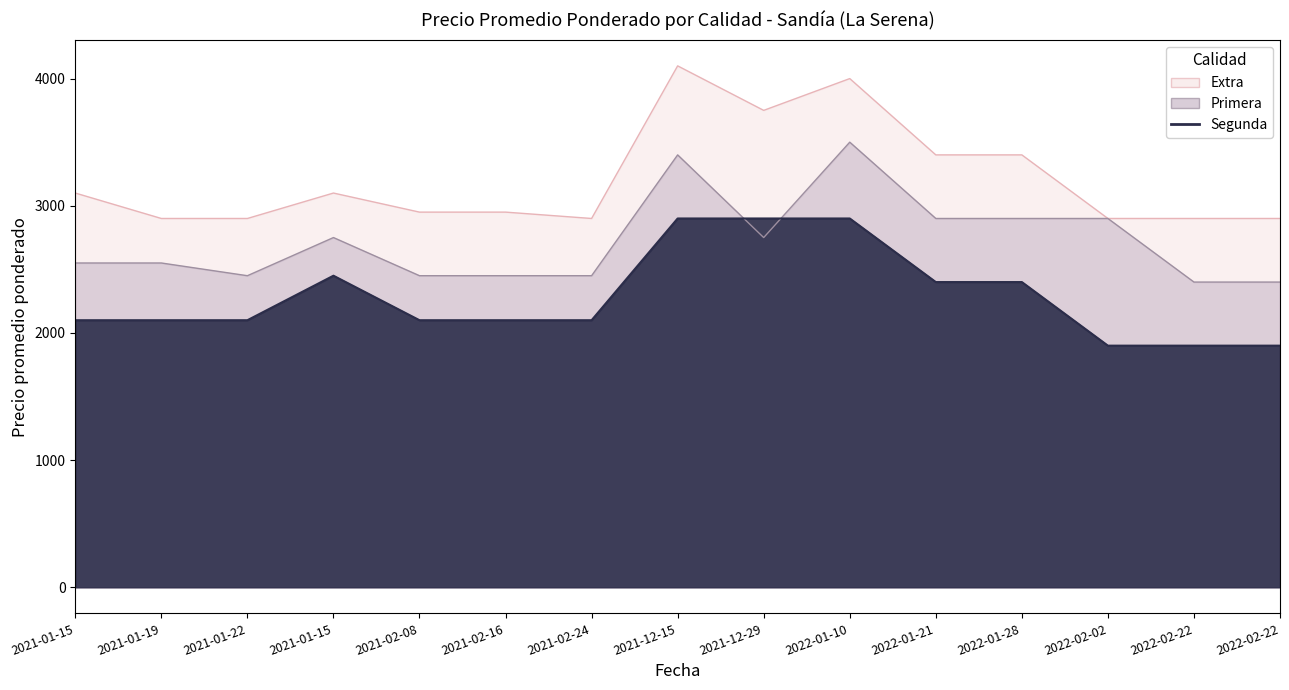

What is the average value of the Primera series?

2720